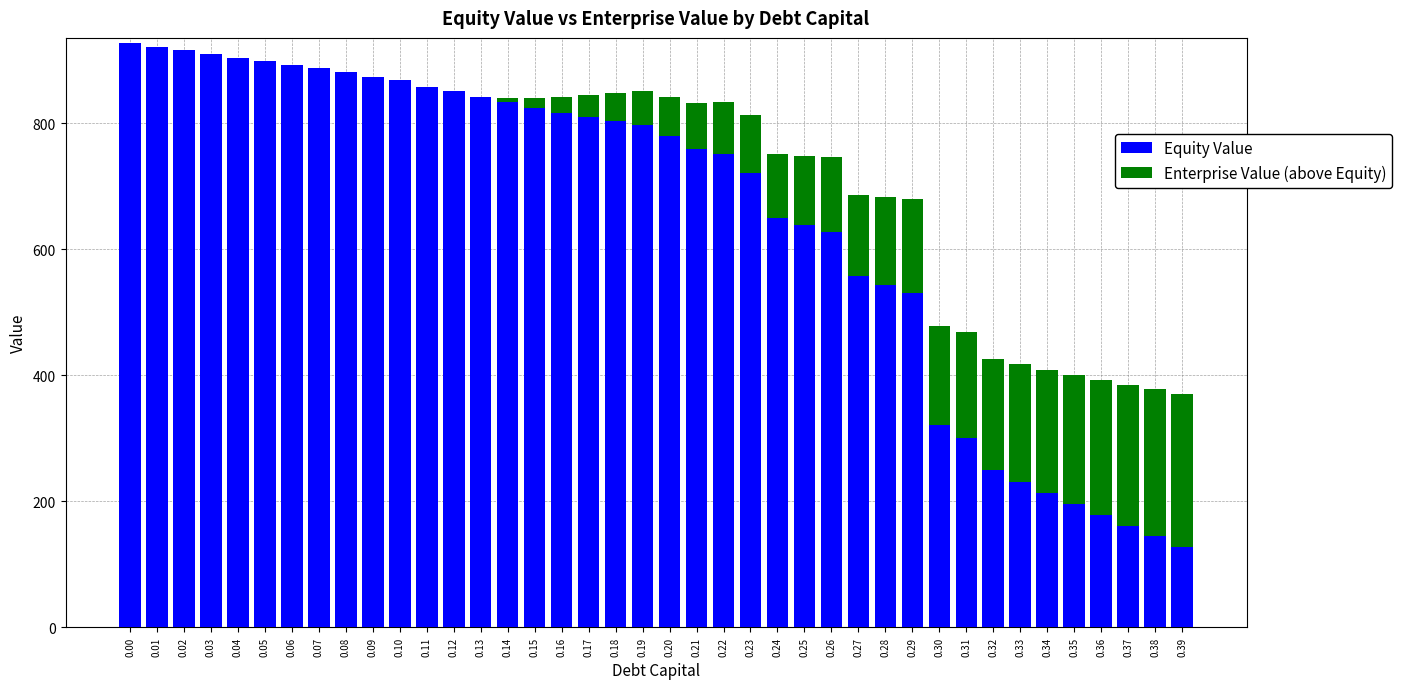

What is the sum of the Equity Value values at 0.29 and 0.20?

1310.2